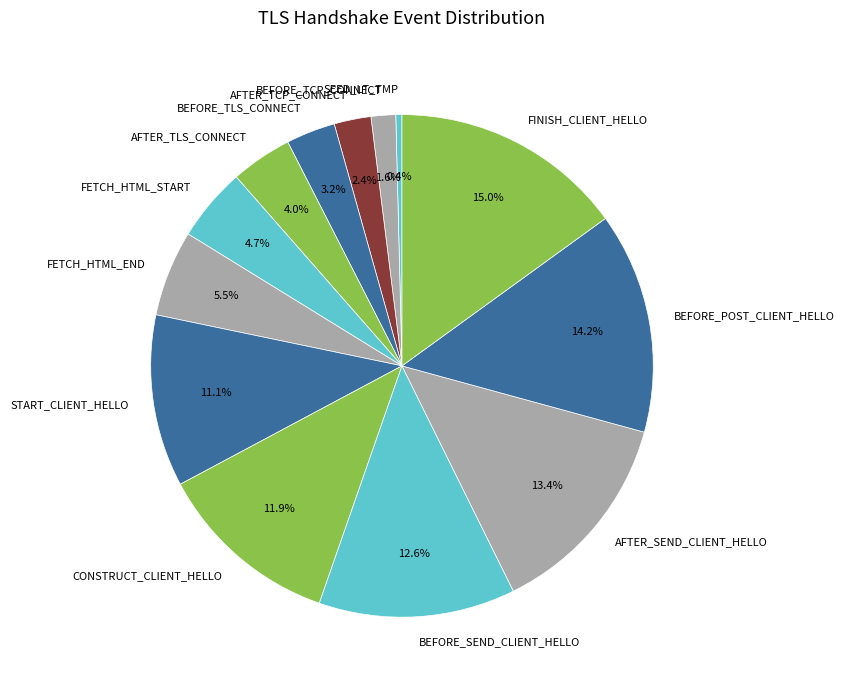

Does any single category account for the majority?

No